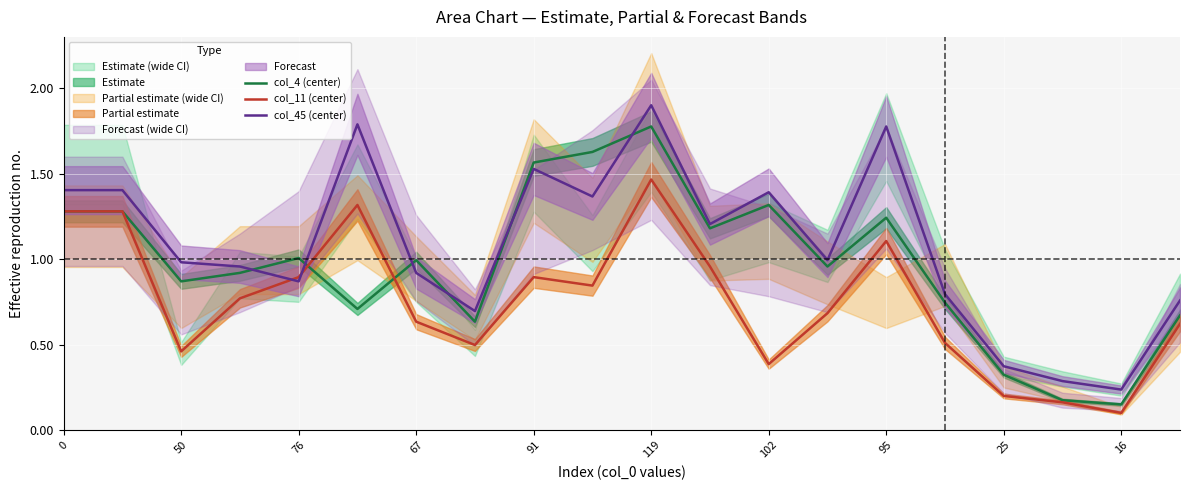

How many interior local peaks does the col_45 (center) series have?

5